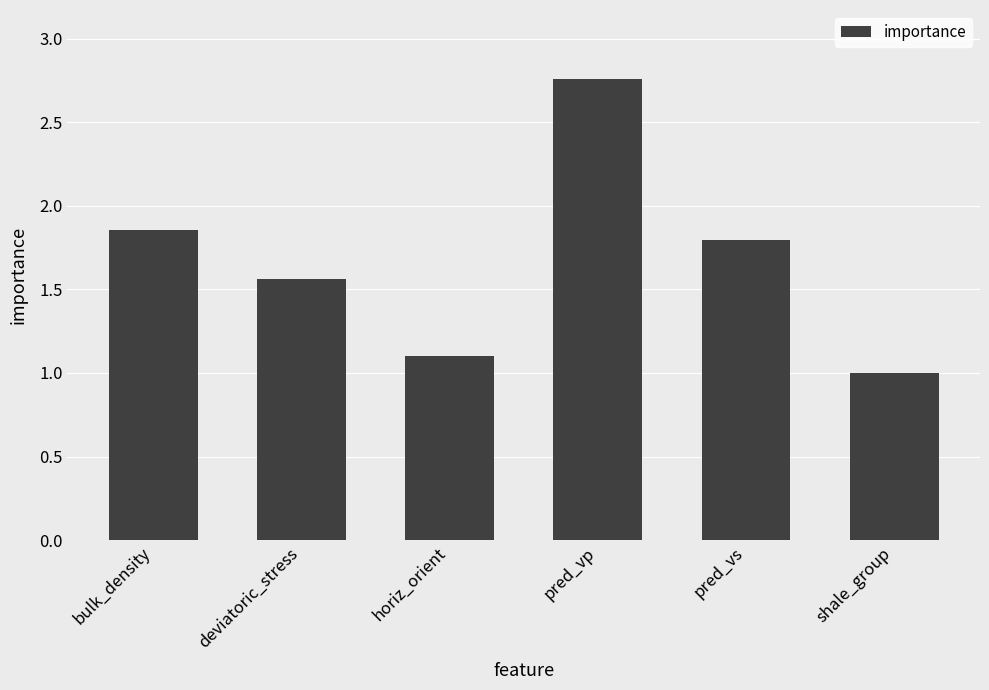

Is it true that the value at shale_group is 1.0?

True